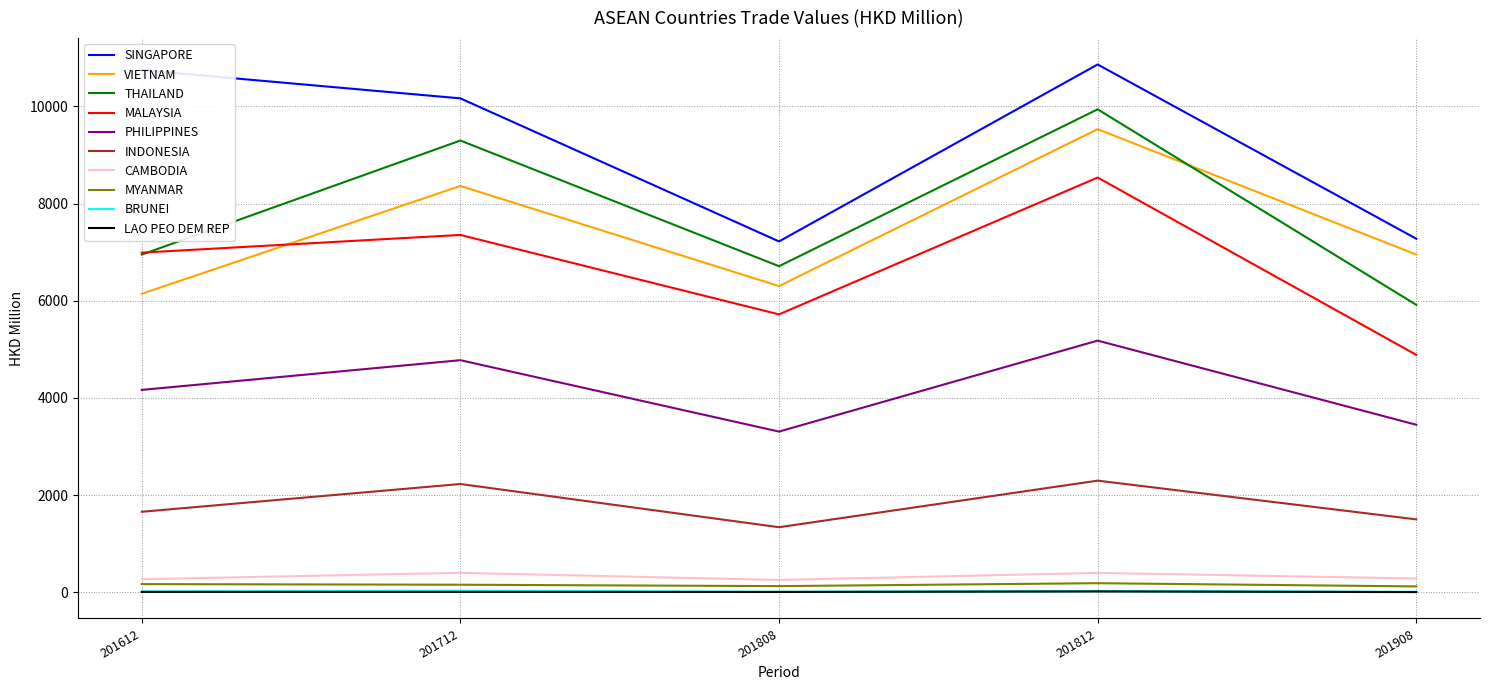

What is the maximum value shown in the chart?

10865.2